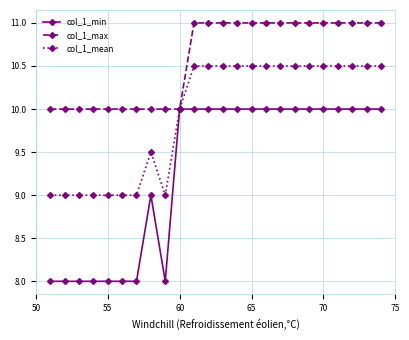

What is the minimum value for col_1_max?

10.0